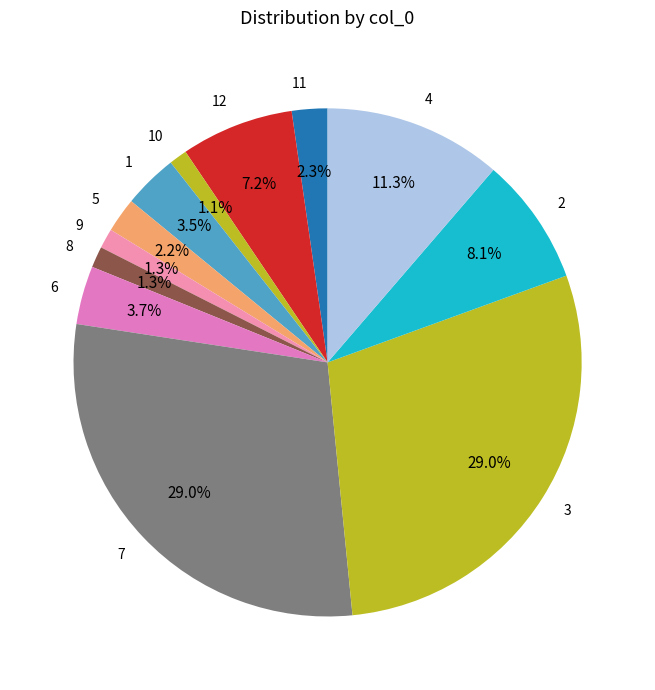

Approximately how many times larger is the value at 5 compared to 1?

0.6